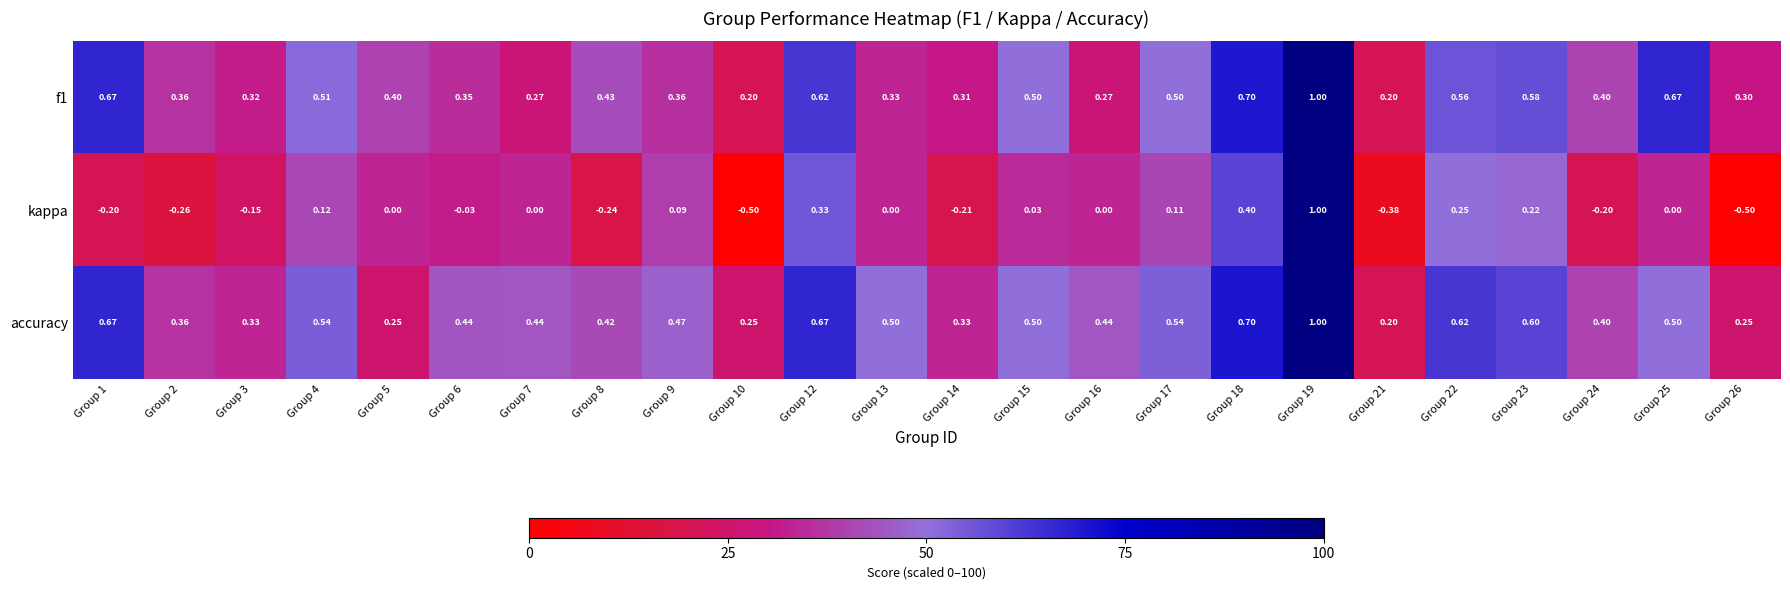

Which series has the largest total across all categories?

accuracy